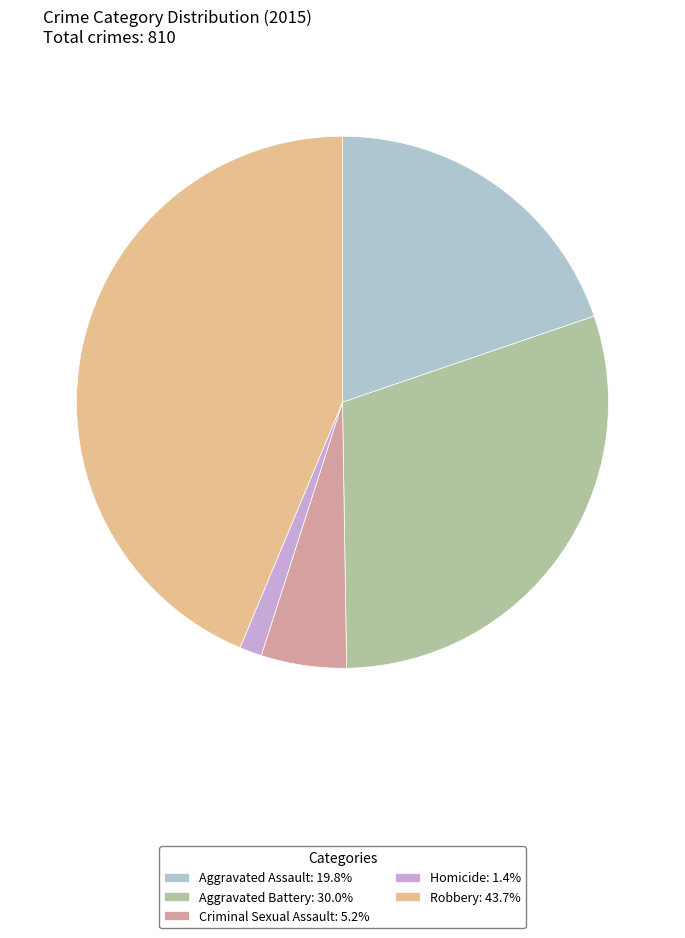

How many slices are in this pie chart?

5